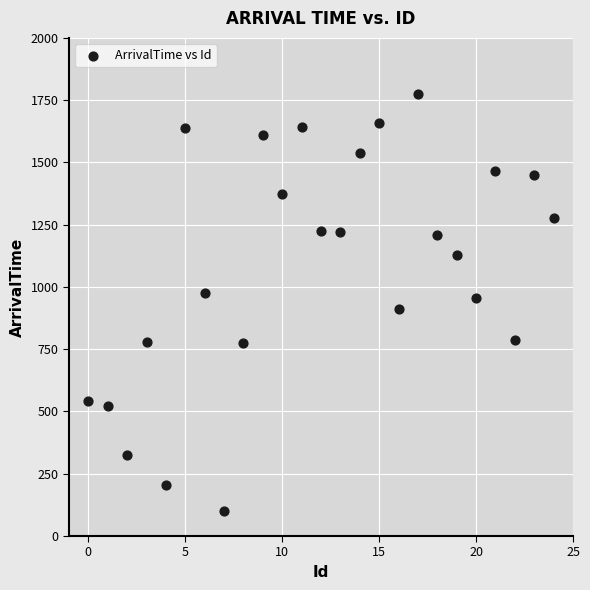

What is the range of Y values (max minus min)?

1674